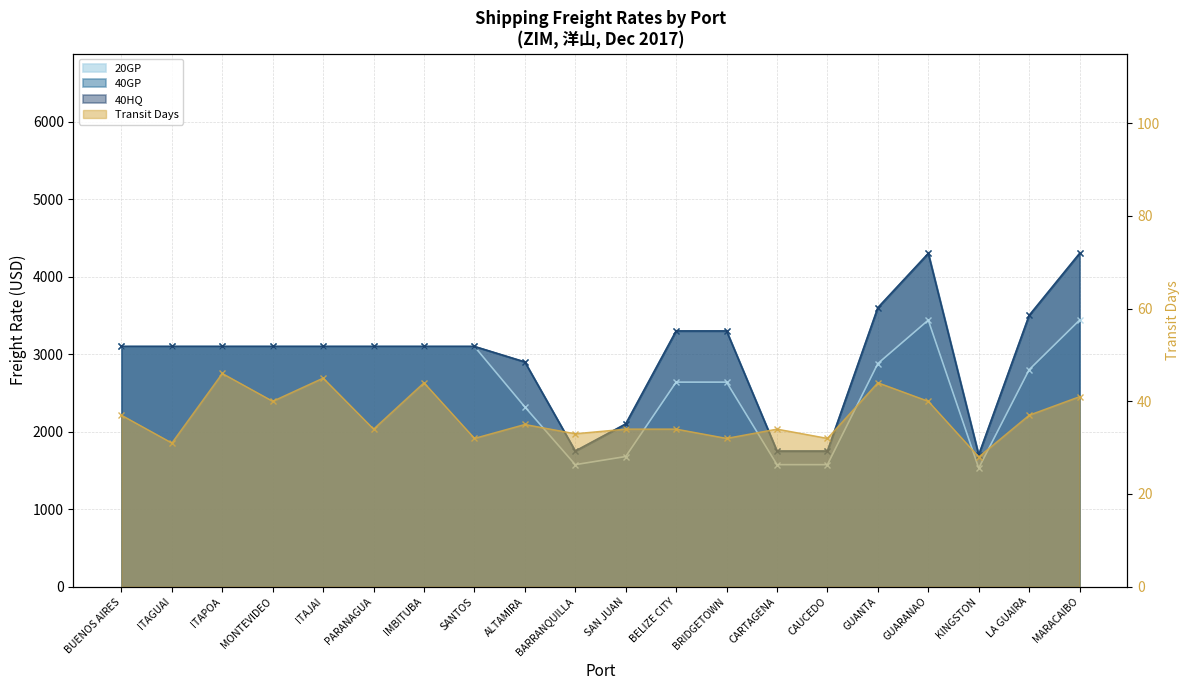

True or false: 20GP has a value of 1045 at ITAGUAI.

False